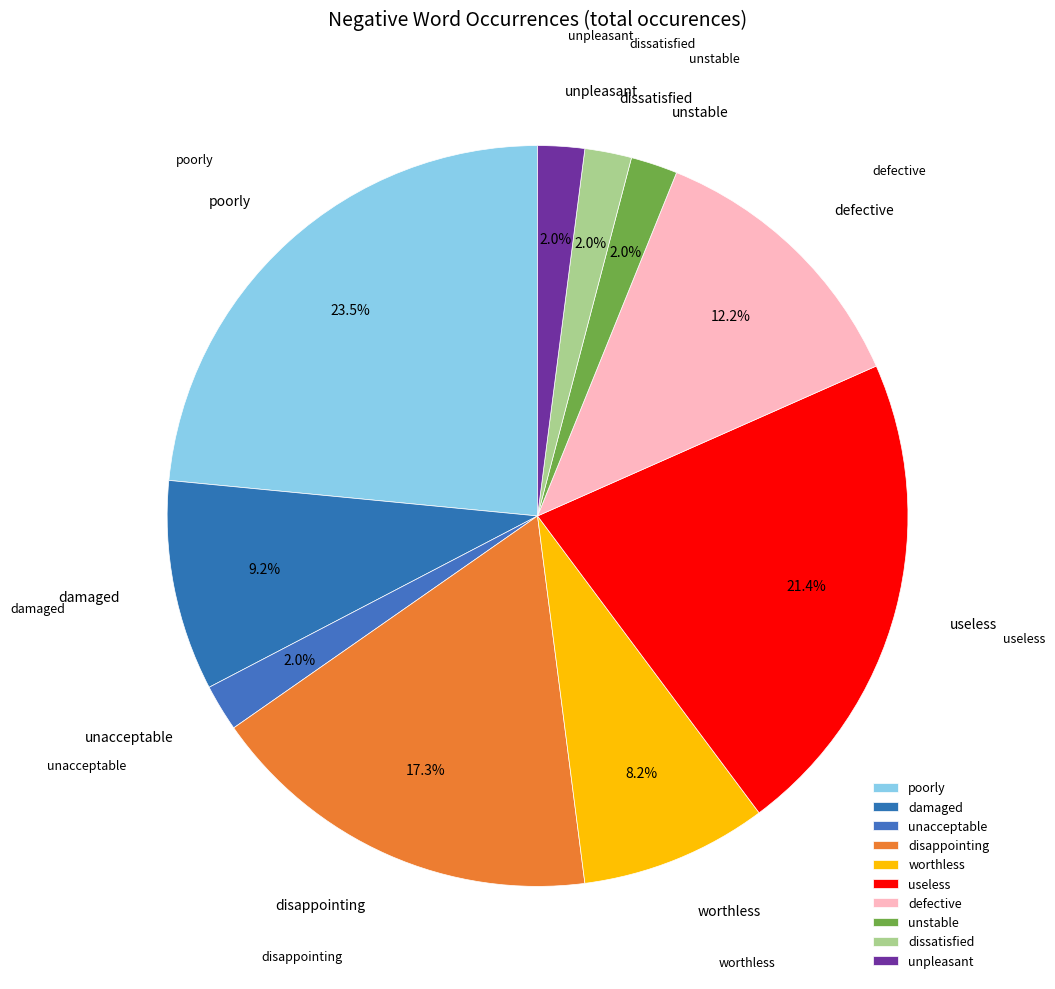

Is the sum of poorly and unstable greater than half?

No